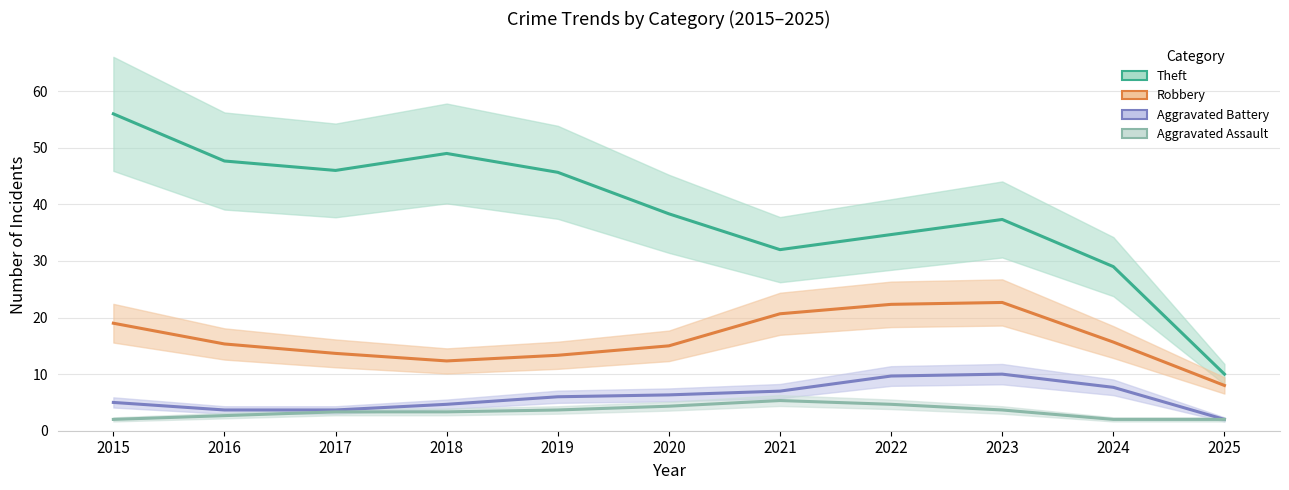

What are all the series names shown in the legend?

Theft, Robbery, Aggravated Battery, Aggravated Assault